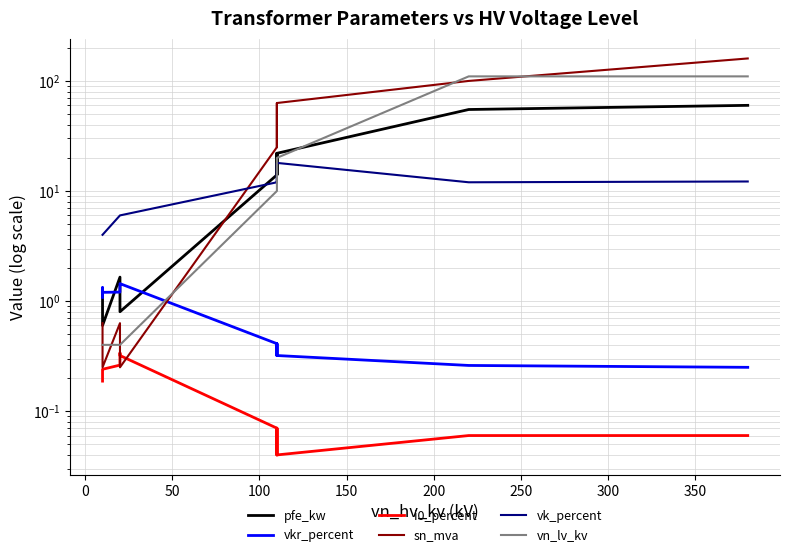

List the series in order of their peak value, lowest first.

i0_percent, vkr_percent, vk_percent, pfe_kw, vn_lv_kv, sn_mva